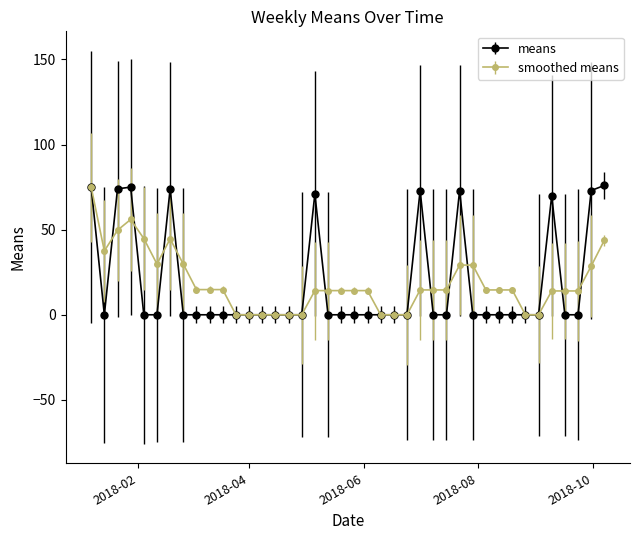

What is the value of the smoothed means point at the 31st from the left?

14.6